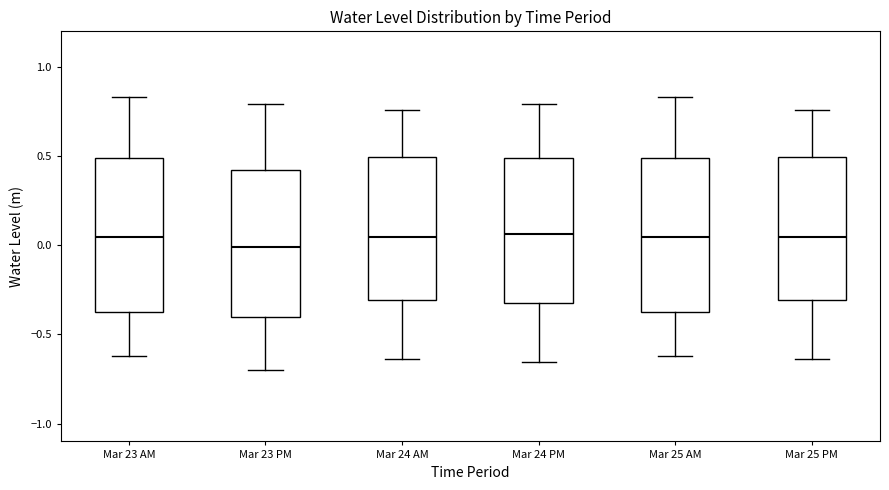

Which box's median line is the lowest?

Mar 23 PM